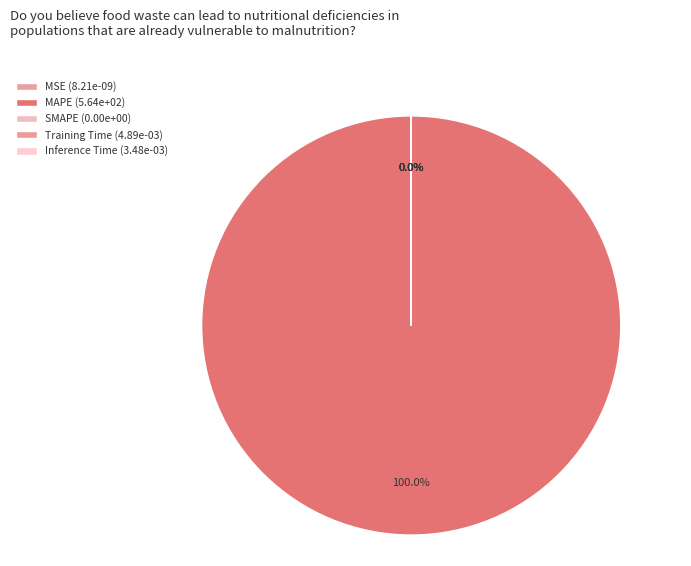

Does Inference Time account for over 50% of the chart?

No